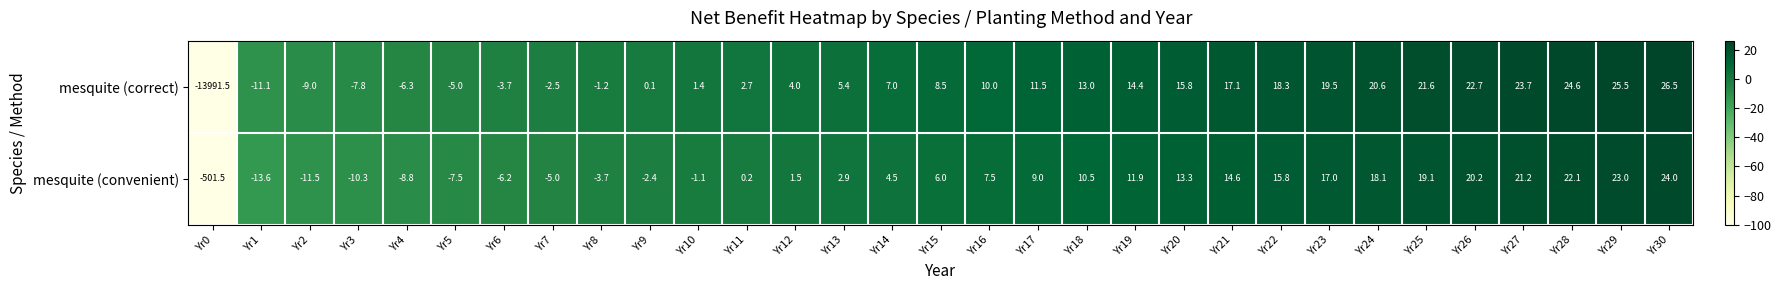

At which category is the sum across all series the highest?

Yr30